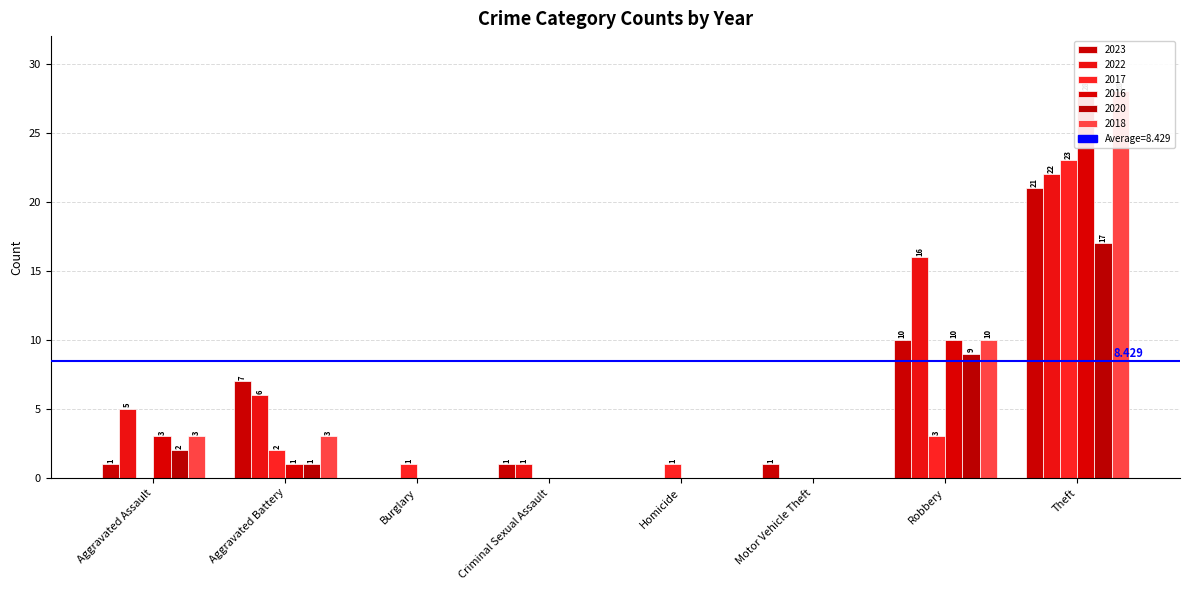

At which label is 2022 closest to 11?

Aggravated Battery